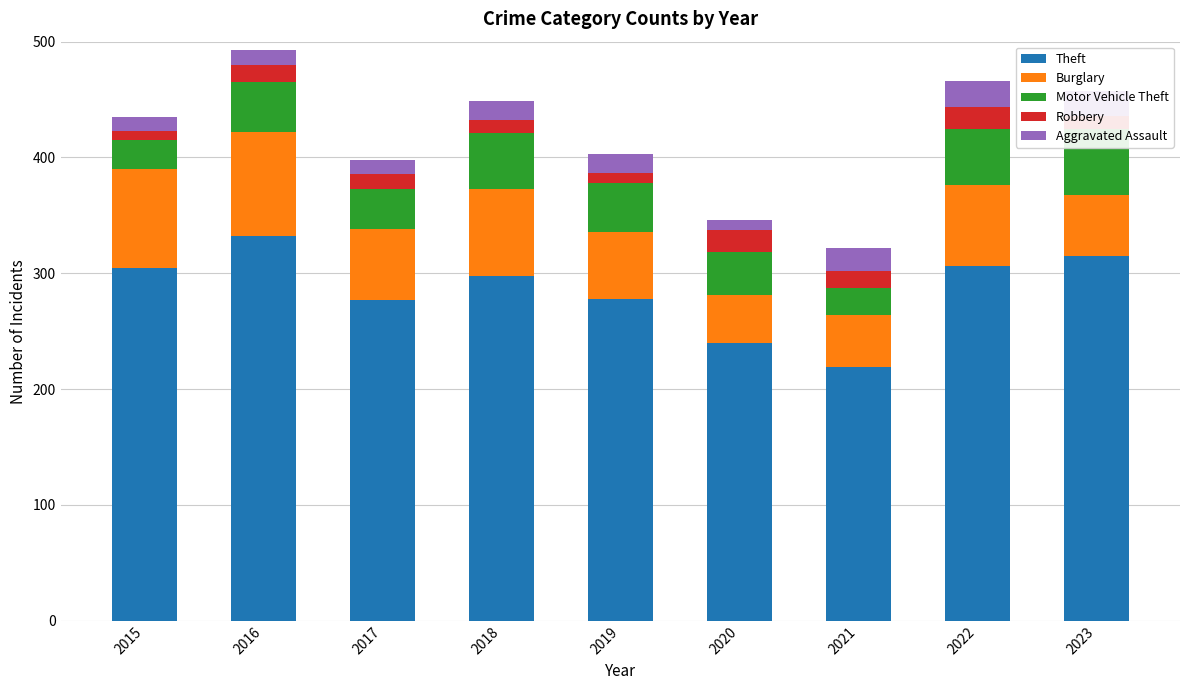

The value of Burglary at 2017 is 16. True or false?

False